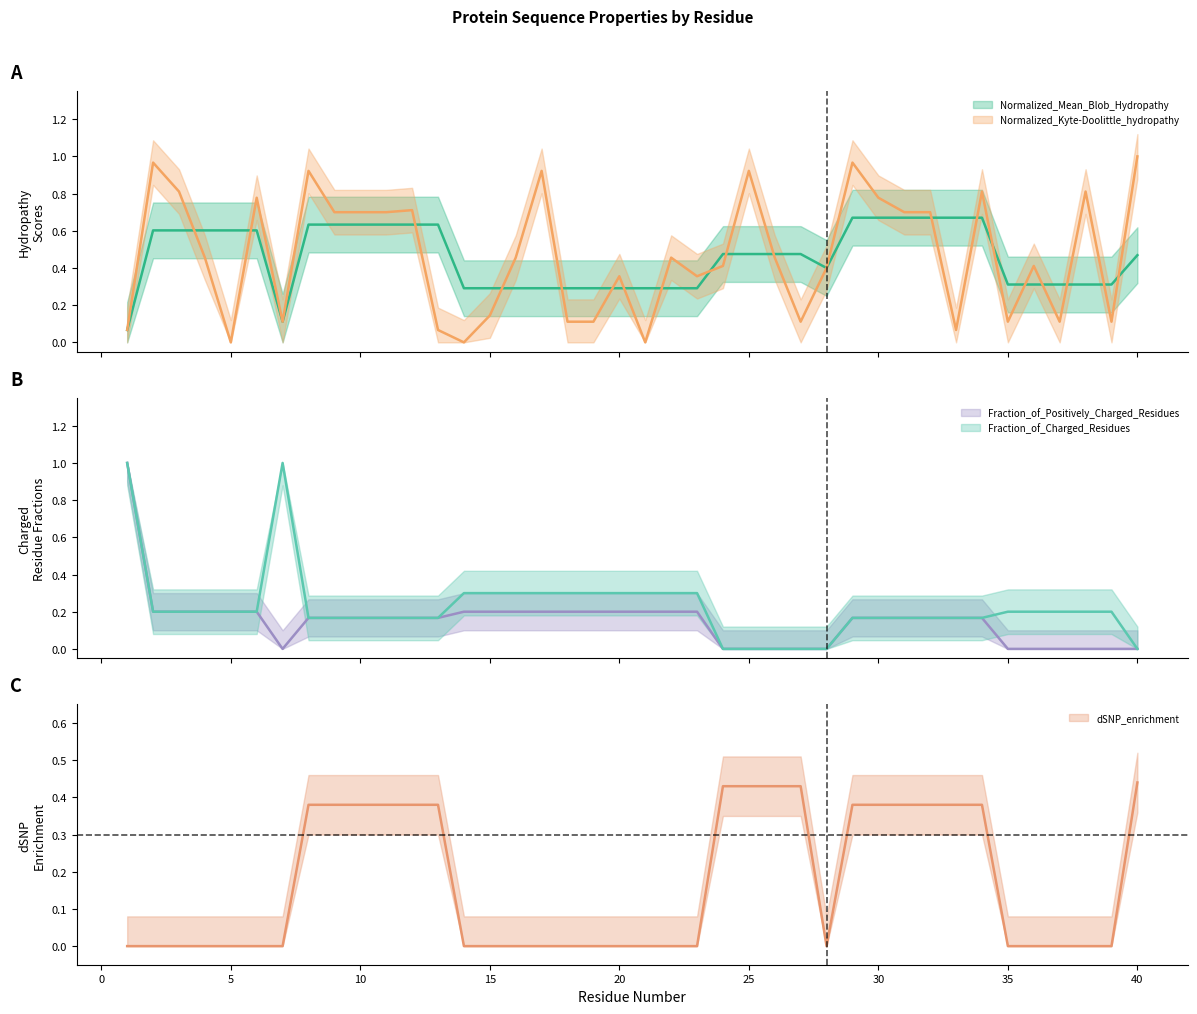

The Normalized_Kyte-Doolittle_hydropathy series shows 0.5 at 4. True or false?

True